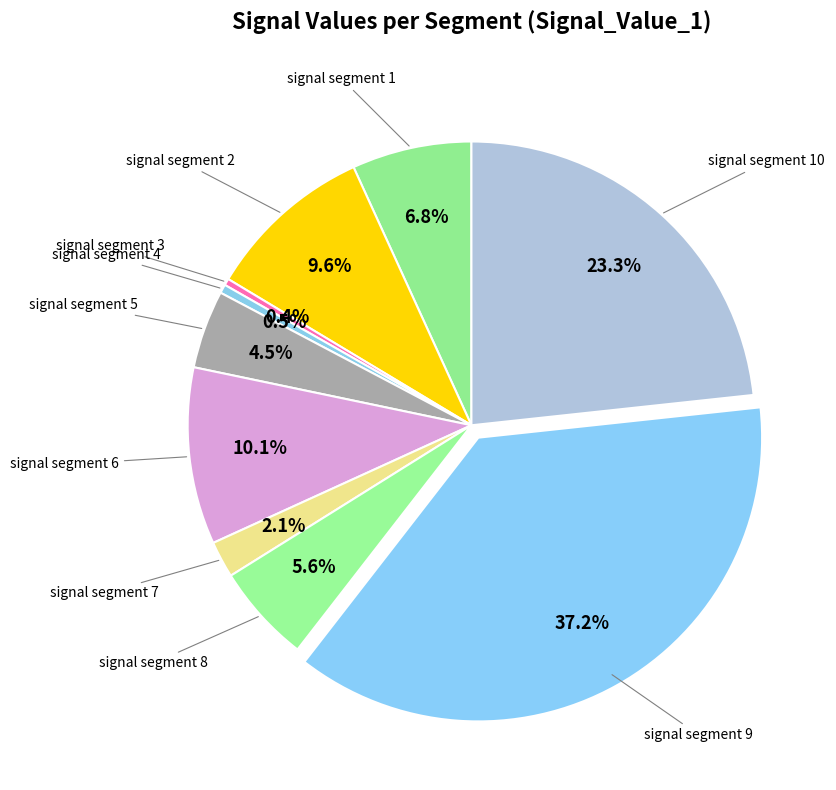

To the nearest percent, what is the difference between the largest and smallest slice percentages?

37%